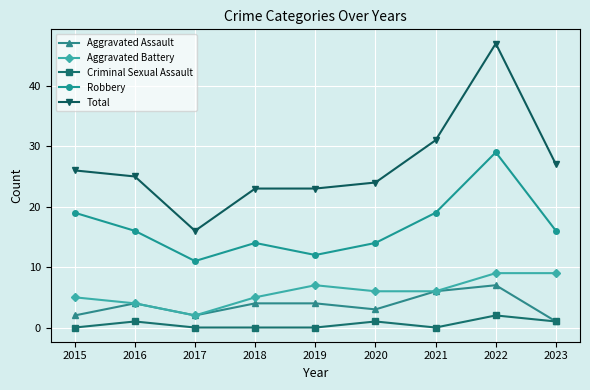

What is the value of the Aggravated Battery point at the 9th from the left?

9